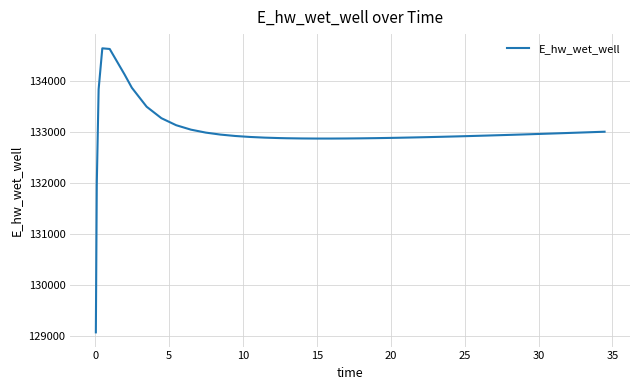

What is the greatest value displayed?

134649.7